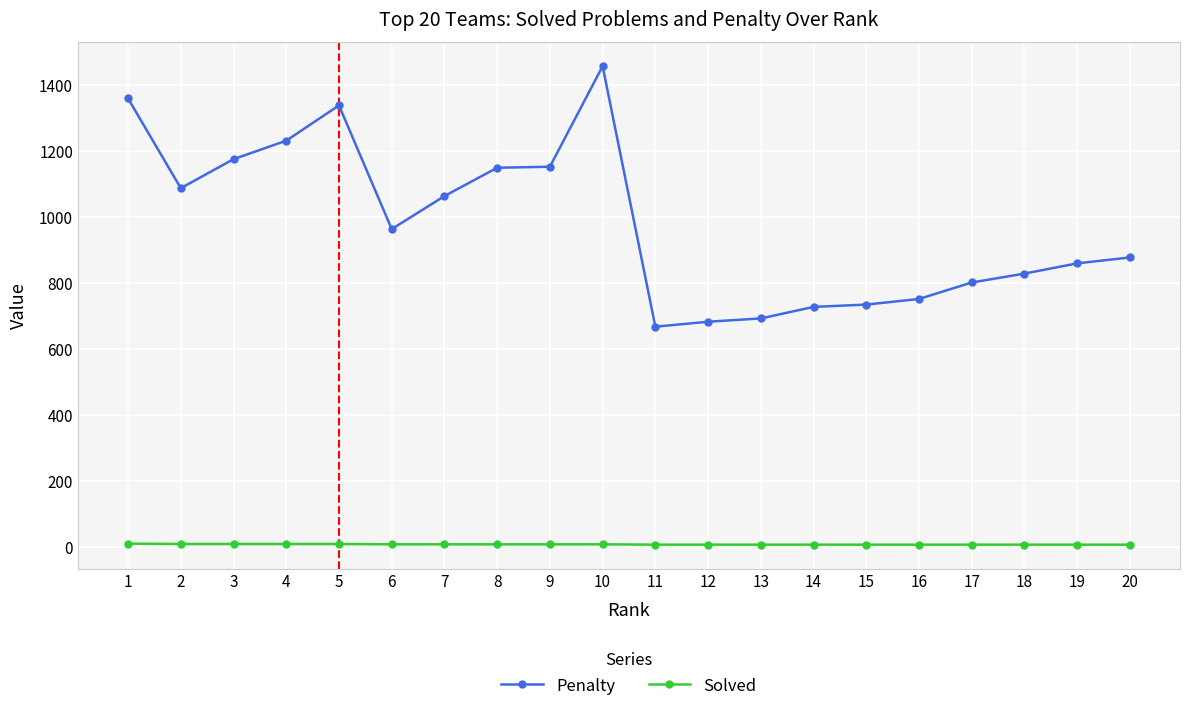

How many lines are shown in the chart?

2